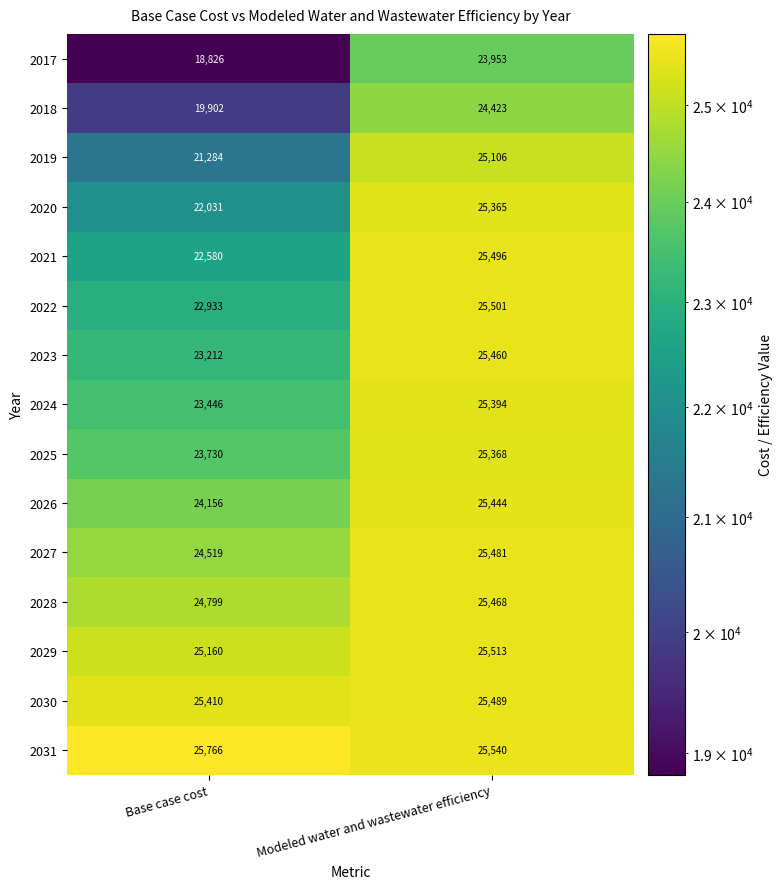

What is the average value of the 2020 series?

23698